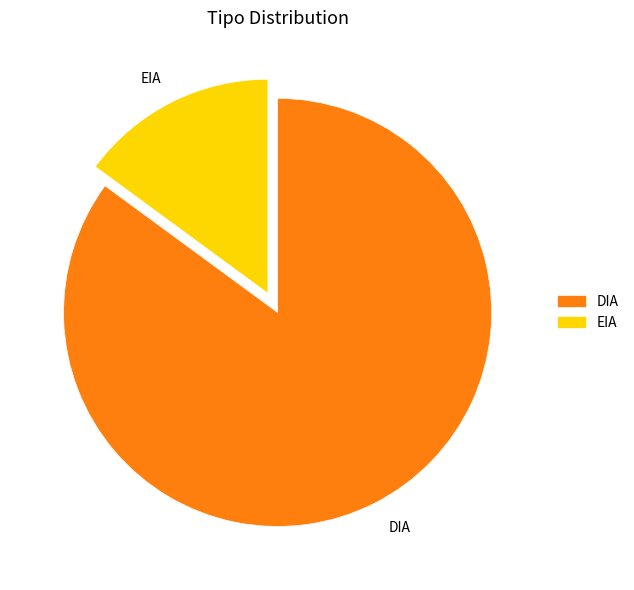

Count the number of slices in the pie.

2